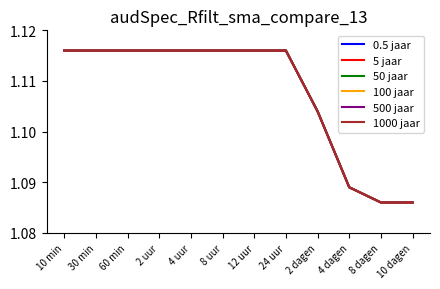

True or false: 50 jaar and 5 jaar intersect in this chart.

False